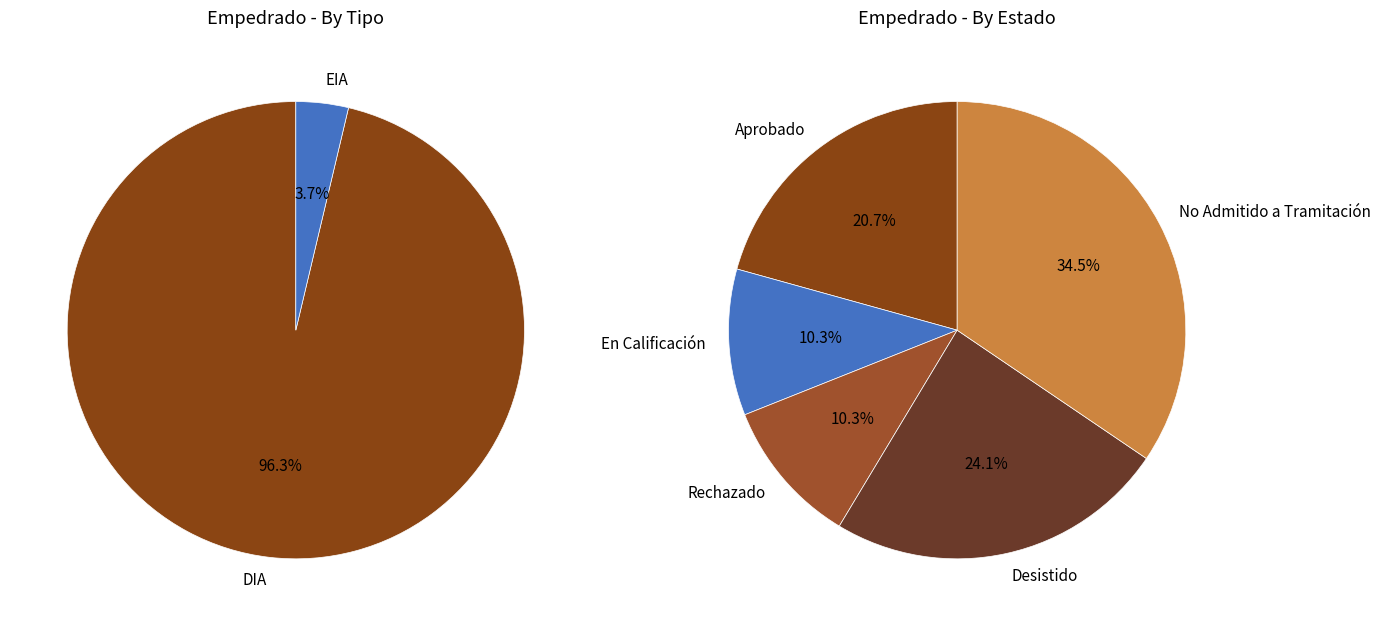

Which slice is the smallest?

EIA